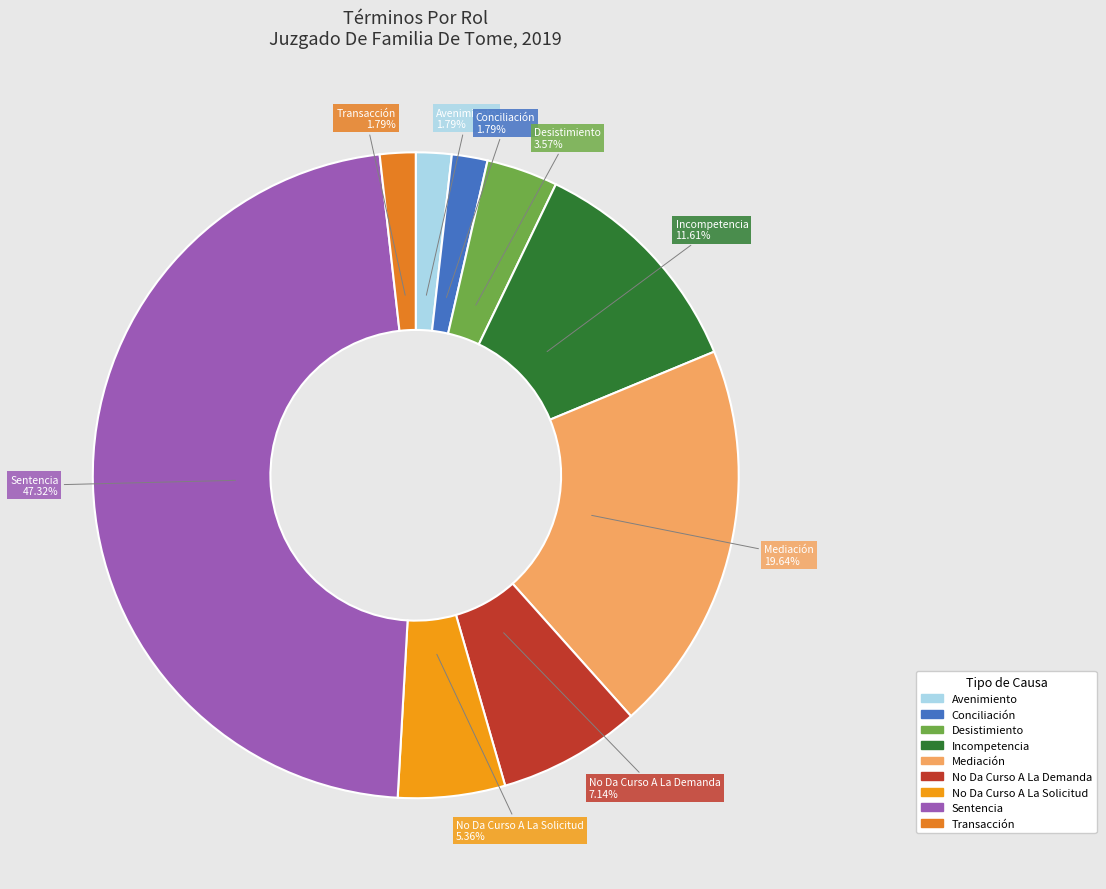

Does Sentencia represent more than half of the total?

No